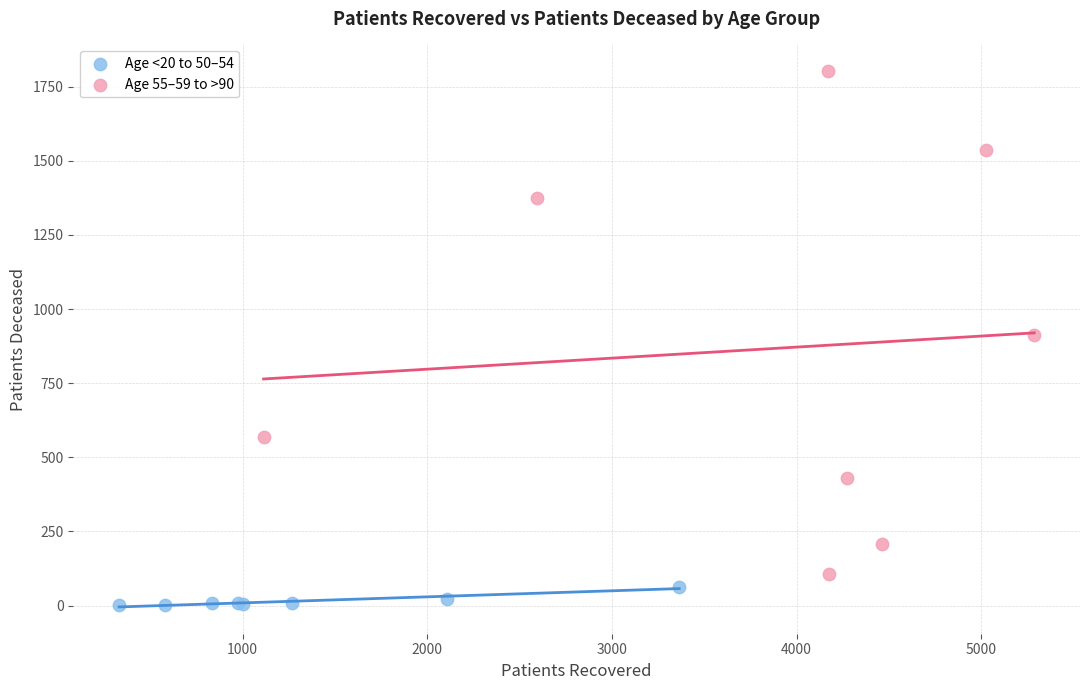

Which series has the widest spread of Y values?

Age 55–59 to >90